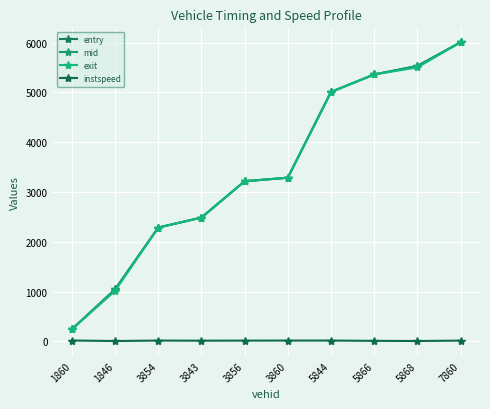

Count the number of categories in the chart.

10